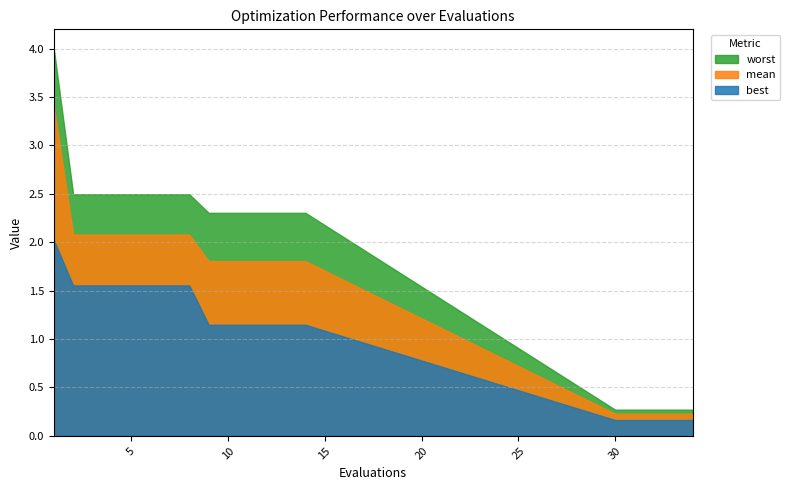

What are all the series names shown in the legend?

worst, mean, best